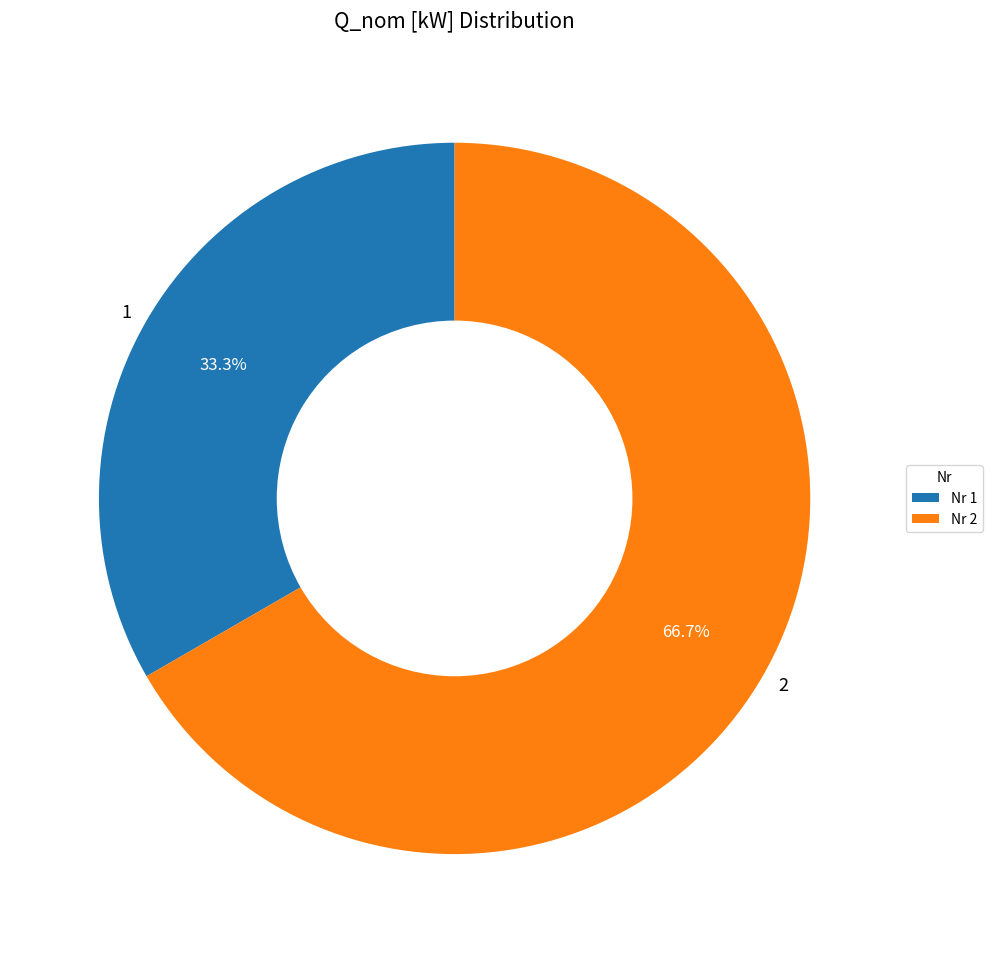

What percentage is the 1 slice, to the nearest percent?

33%